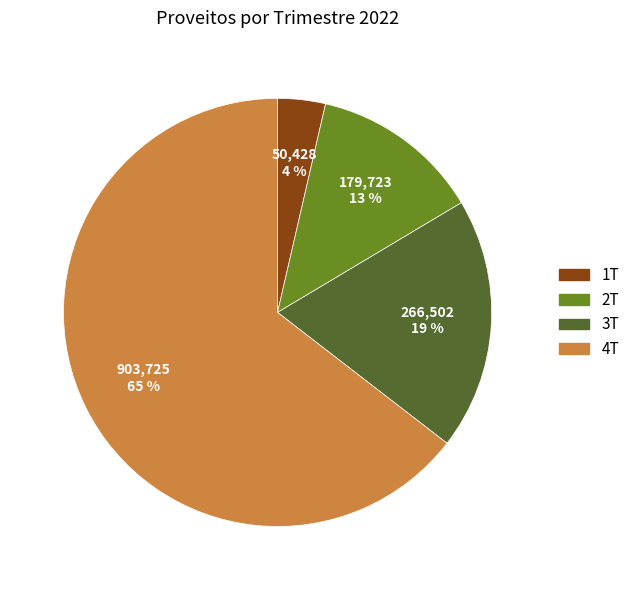

Which slice is the largest?

4T